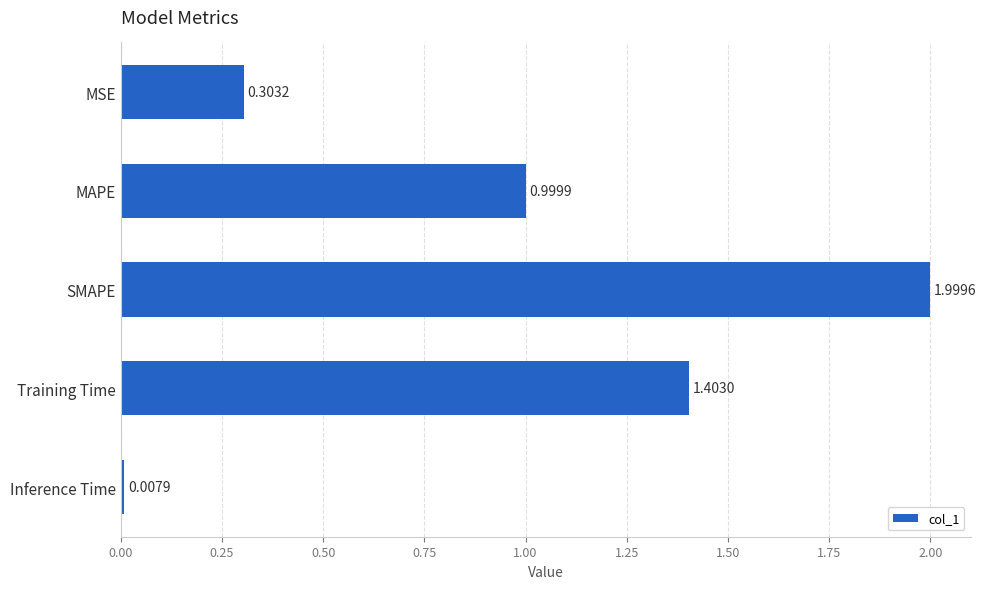

At which category does the chart reach its peak across all series?

SMAPE